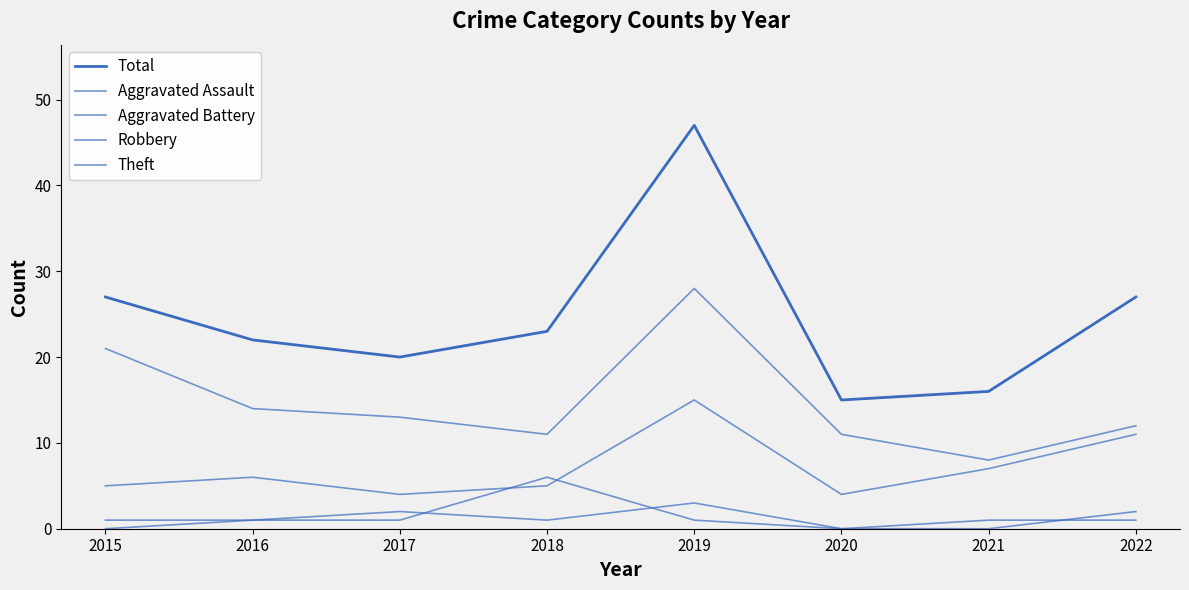

List the labels in order of Aggravated Assault value, smallest first.

2015, 2020, 2021, 2016, 2018, 2017, 2022, 2019